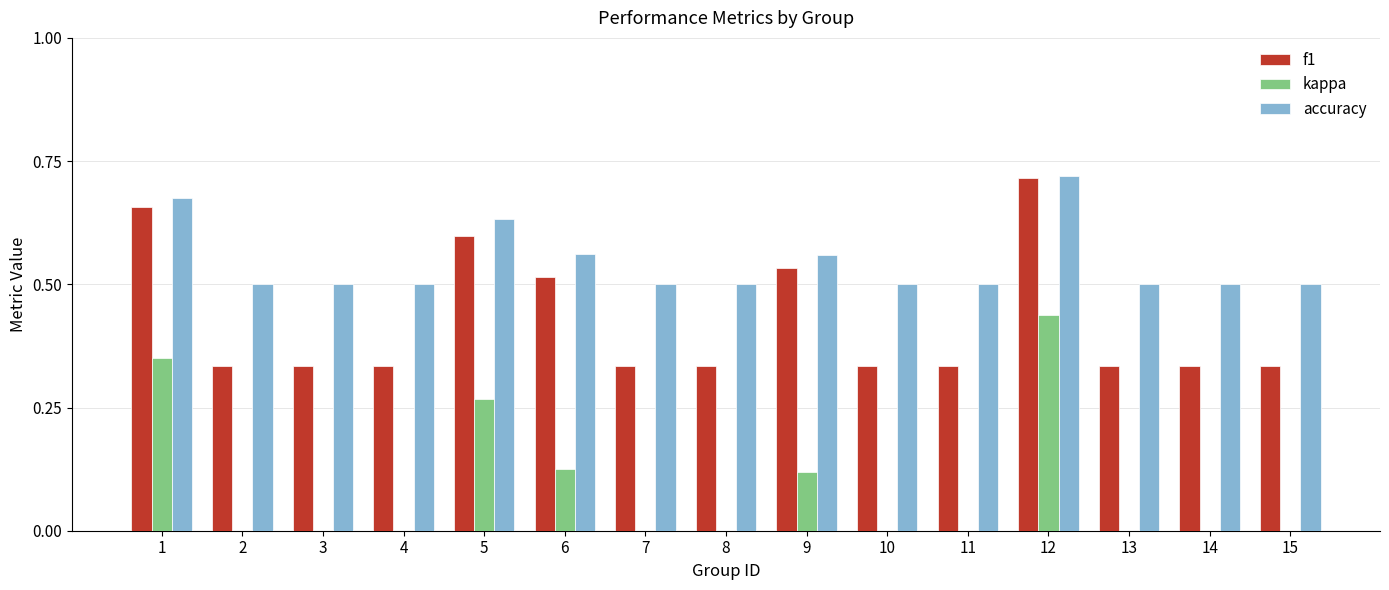

Are the bars horizontal?

No